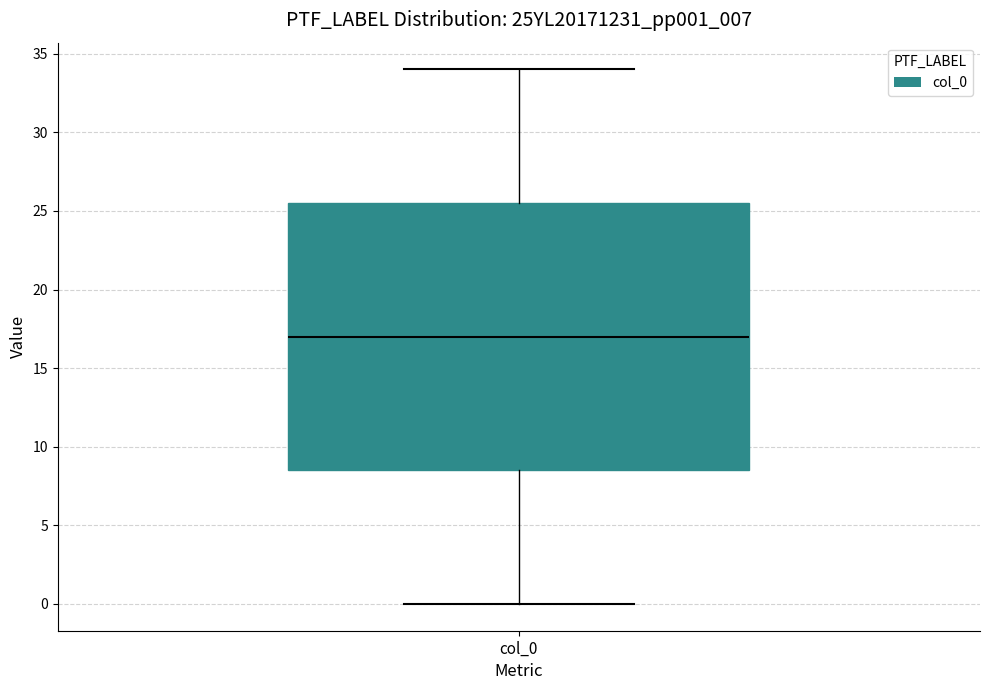

Read this box plot against the y-axis: the position of the median line, the range covered by the box, and the ends of both whiskers. The values are not printed on the chart, so give them approximately, as read against the axis.

median 17.0, box 8.5 to 25.5, whiskers 0.0 to 34.0